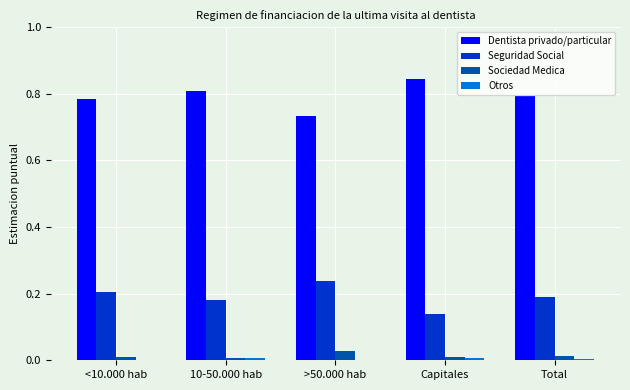

The Sociedad Medica series shows 0.0 at <10.000 hab. True or false?

True